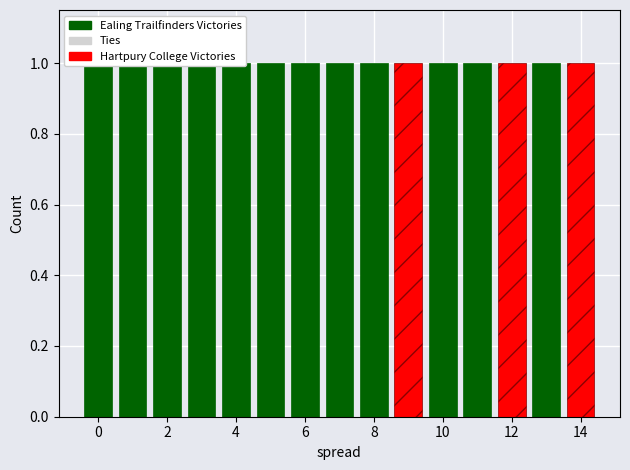

The value of Score at 6 is -0.0. True or false?

False